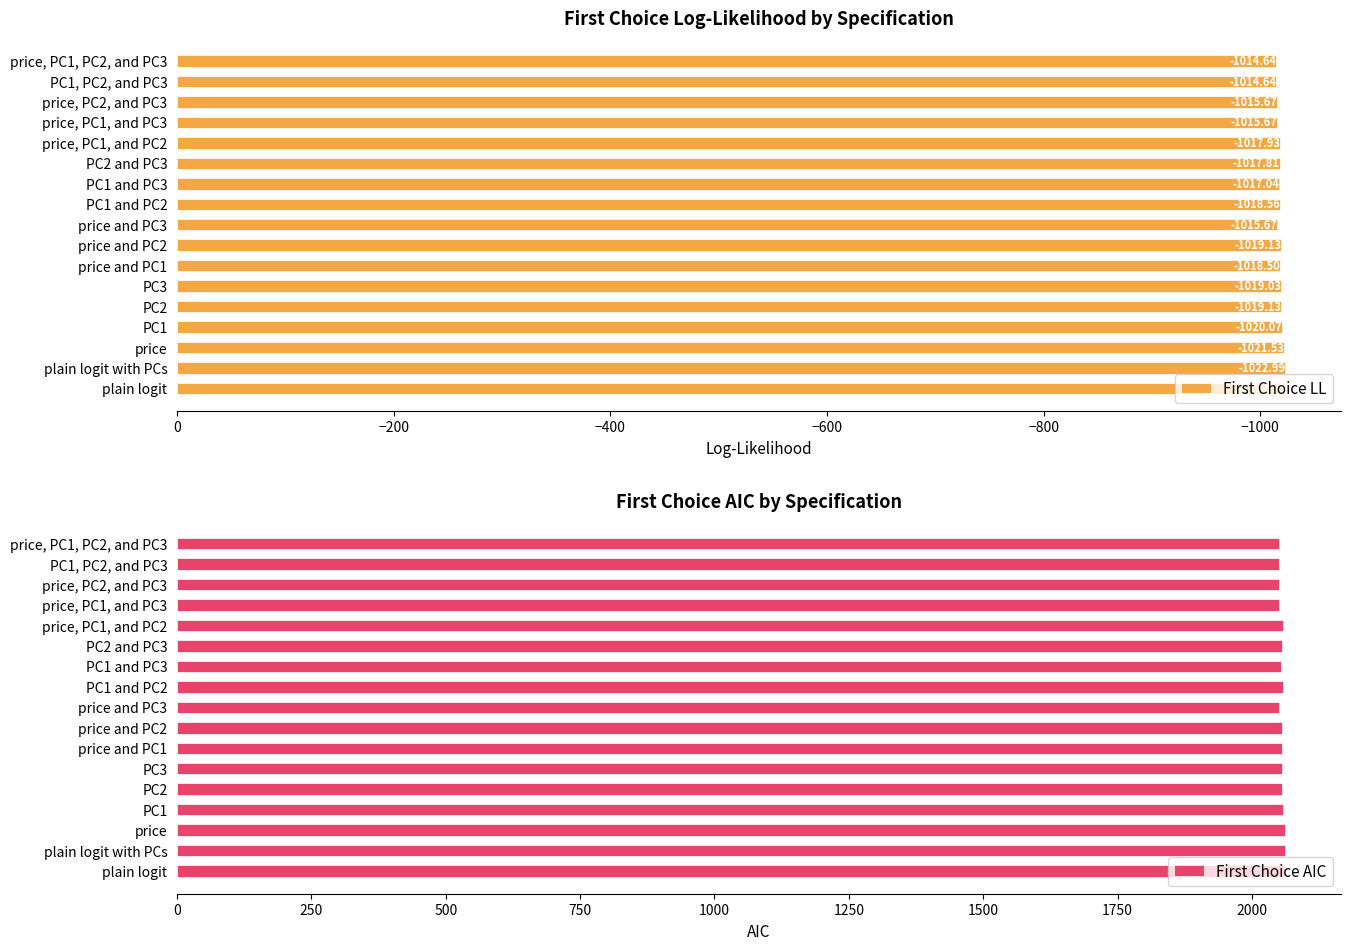

What is the smallest value displayed?

-1023.0